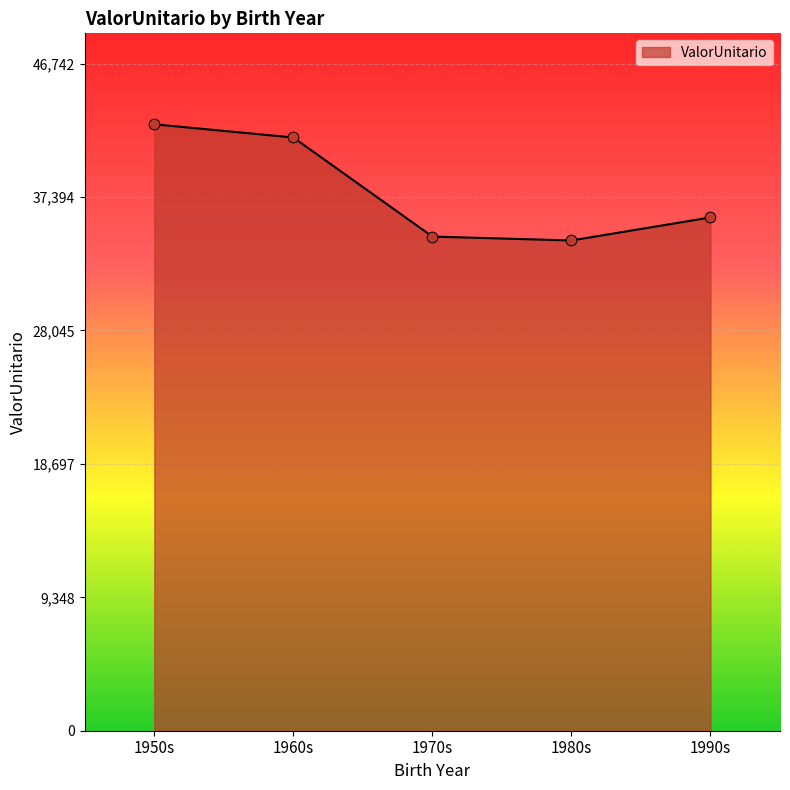

Approximately how many times larger is the value at 1980s compared to 1970s?

1.0